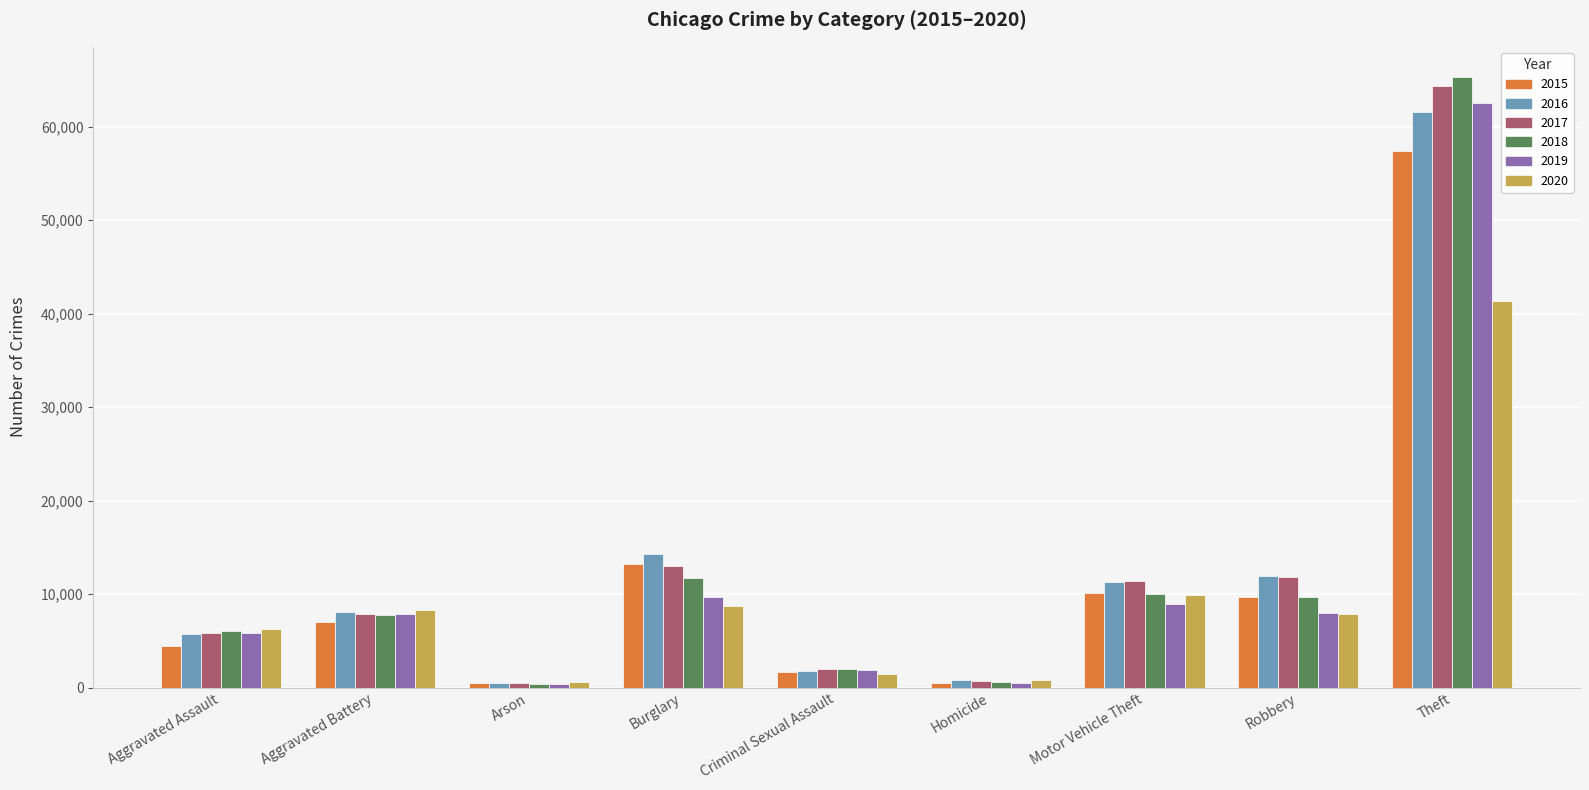

What is the average value of the 2019 series?

11728